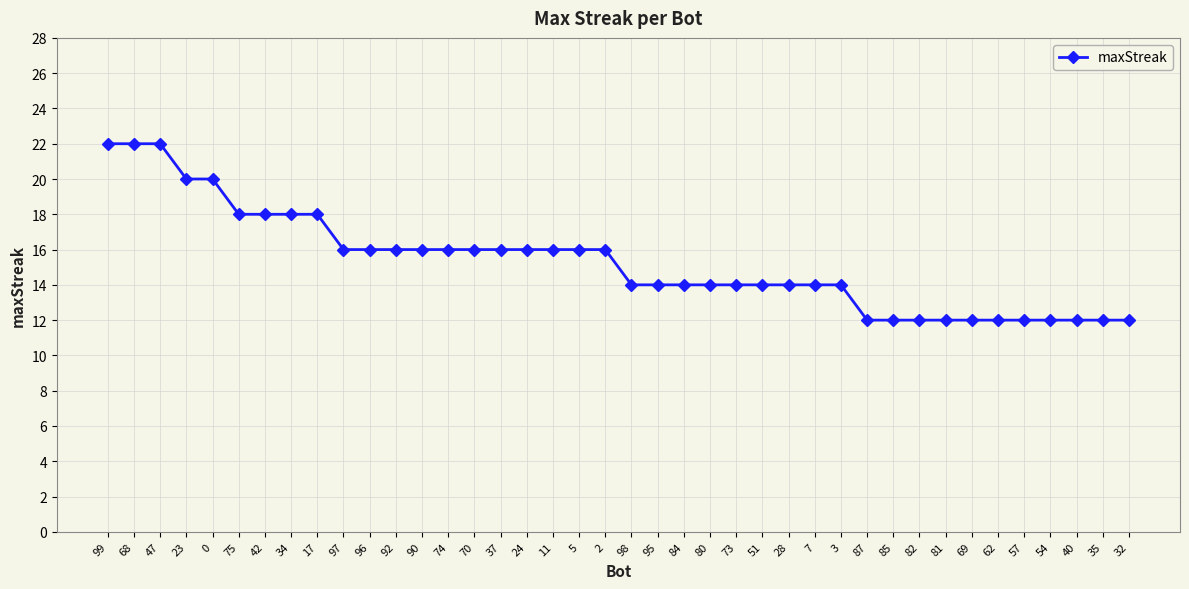

Count the number of categories in the chart.

40